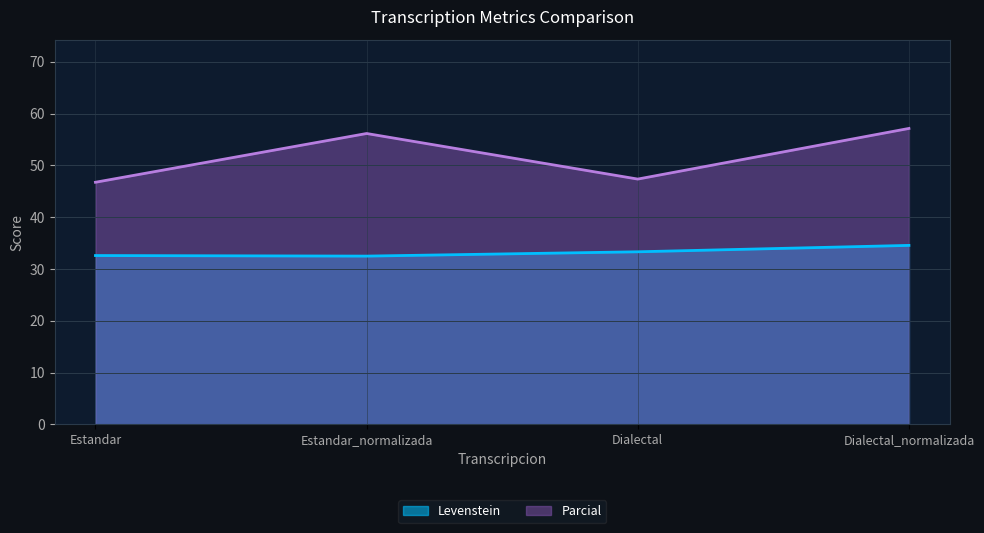

At which category is the sum across all series the highest?

Dialectal_normalizada